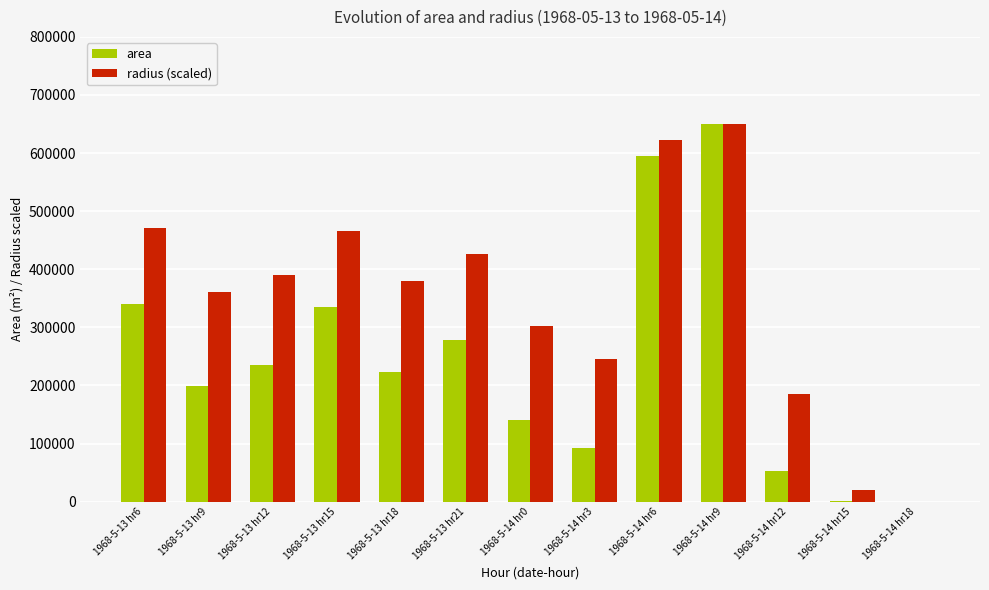

The radius (scaled) series shows 650625.0 at 1968-5-14 hr9. True or false?

True